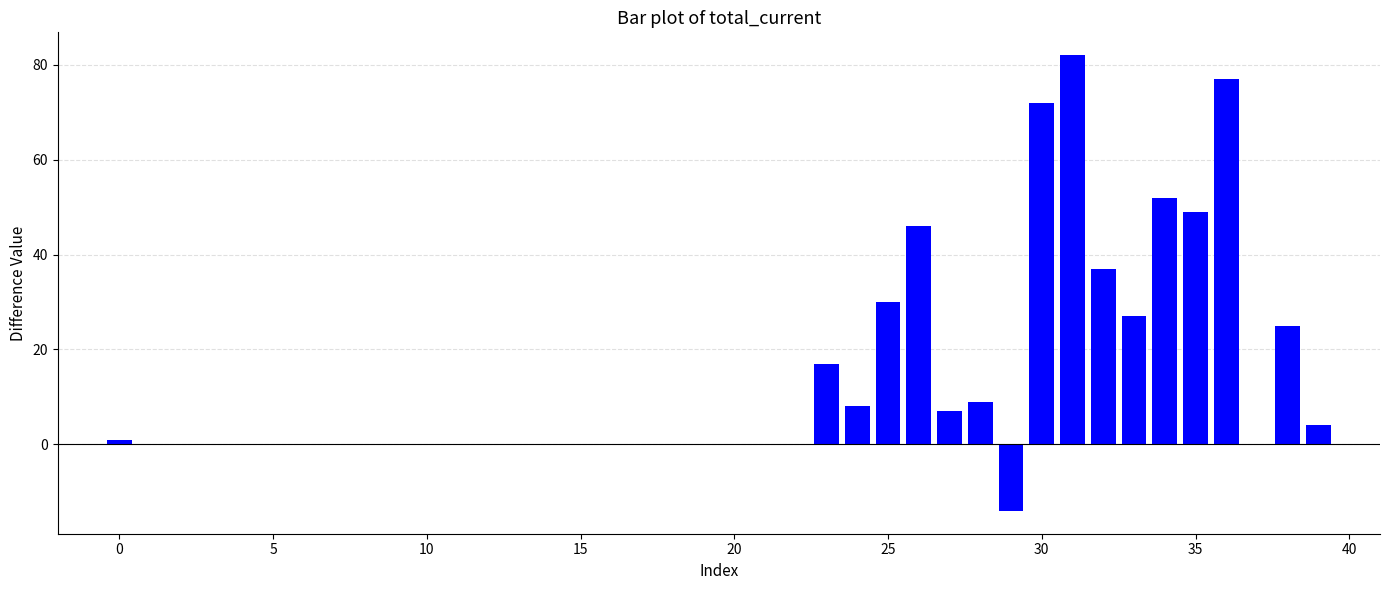

What is the greatest value displayed?

82